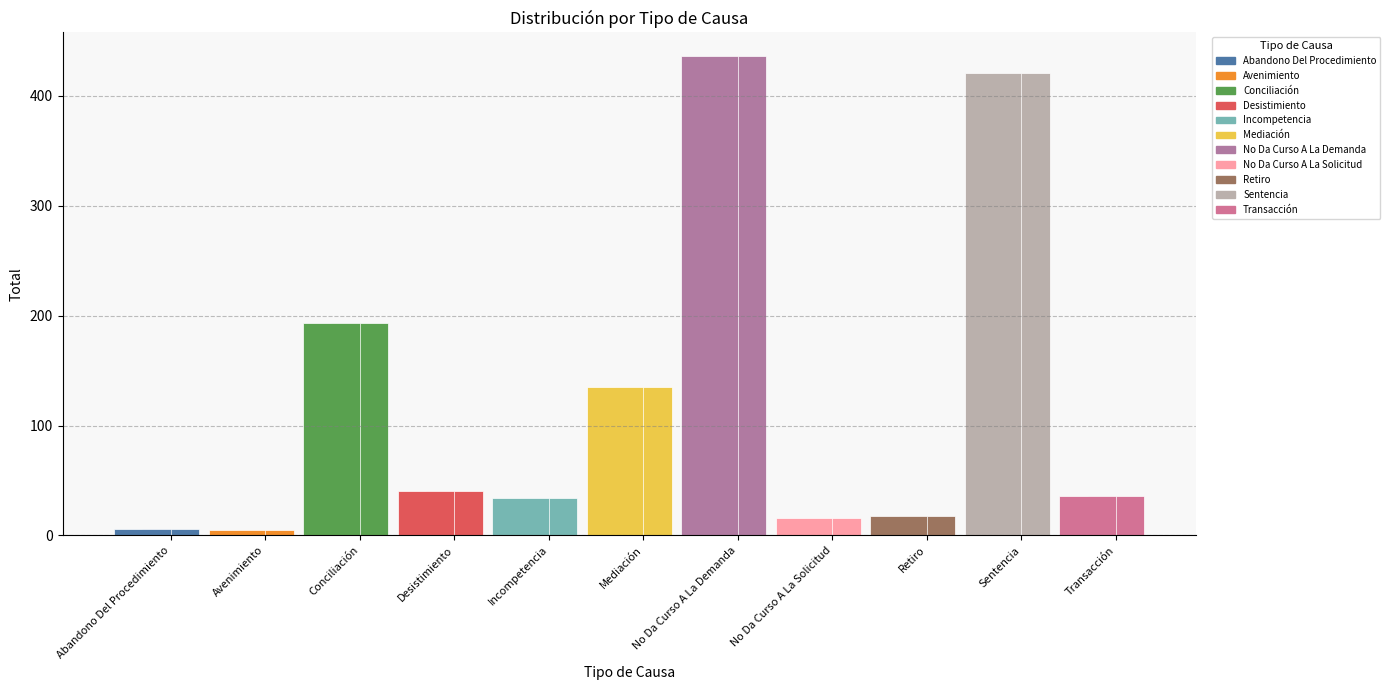

What position from the left is Transacción?

11